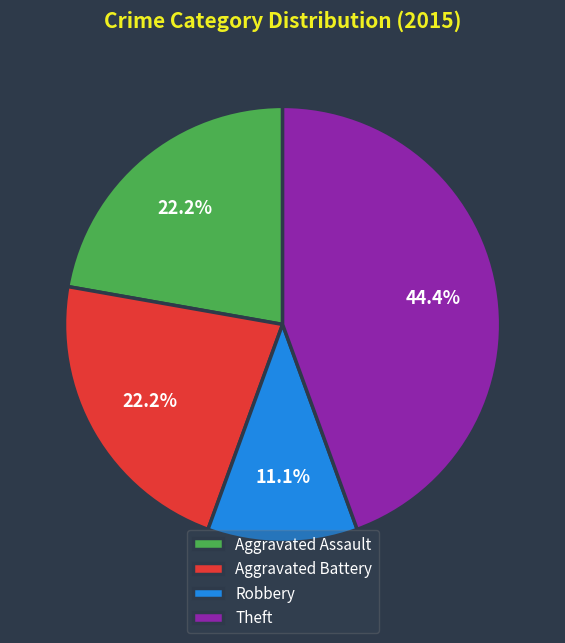

Is there any slice that represents more than half of the pie?

No